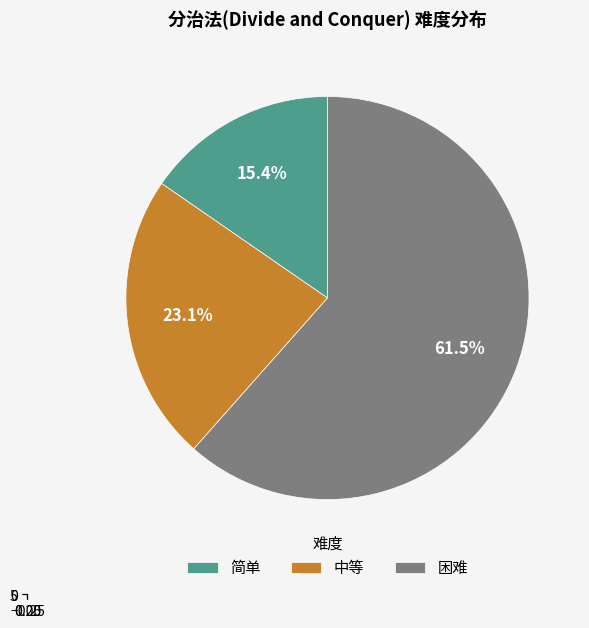

What is the smallest slice in the pie chart?

简单